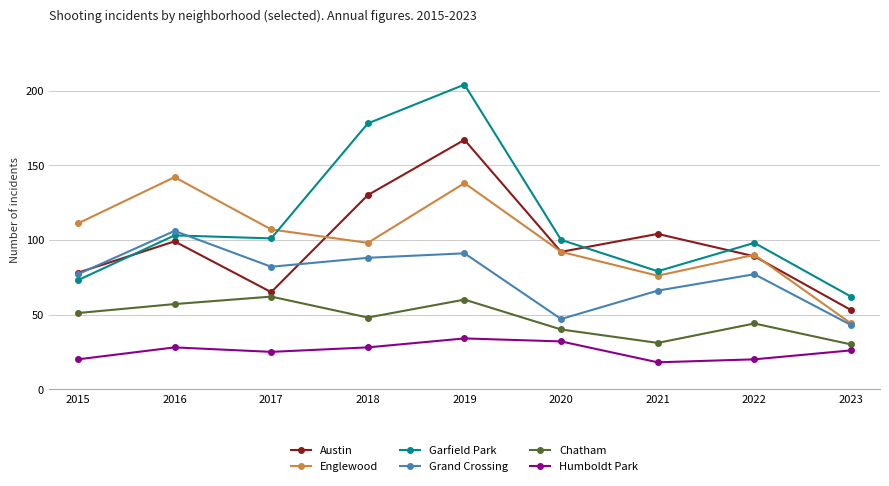

Is the value of Austin at 2018 greater than the value of Garfield Park at 2020?

Yes